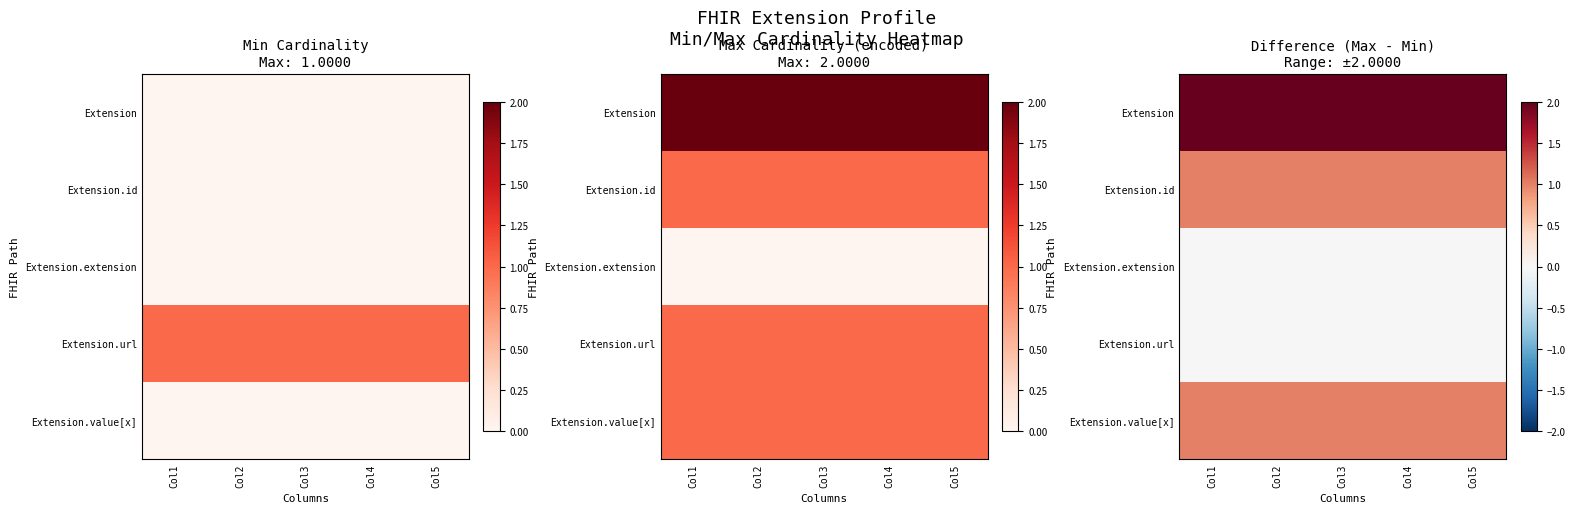

At Col2, list the series in order from smallest to largest.

Extension.extension, Extension.url, Extension.id, Extension.value[x], Extension